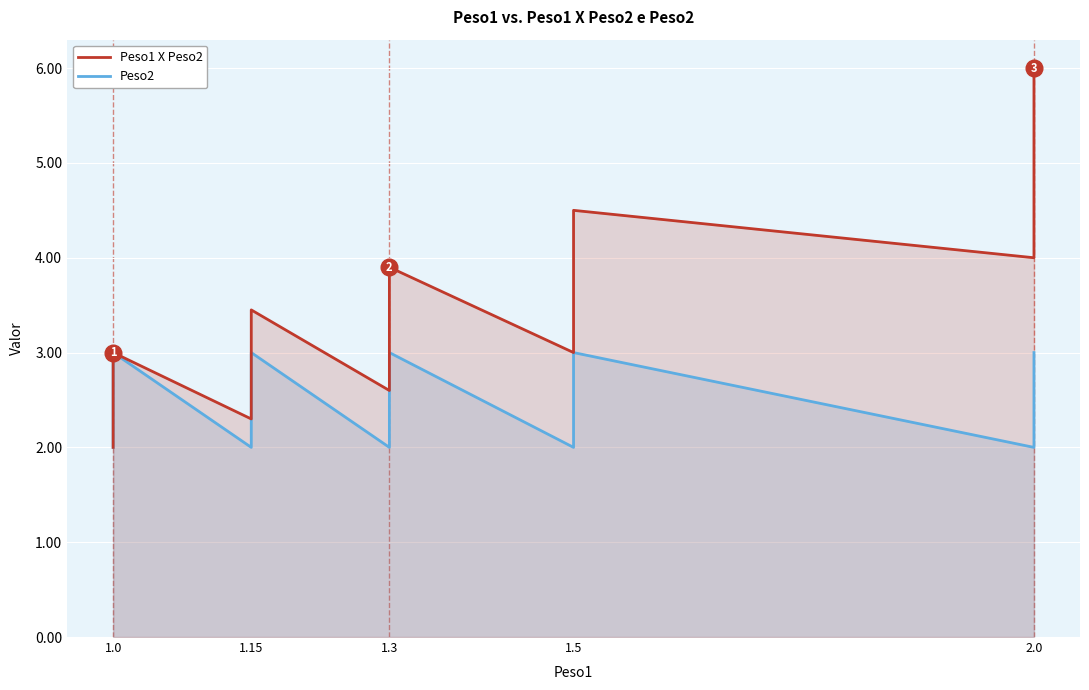

What is the difference between the second highest and second lowest values in the Peso2 series?

1.0